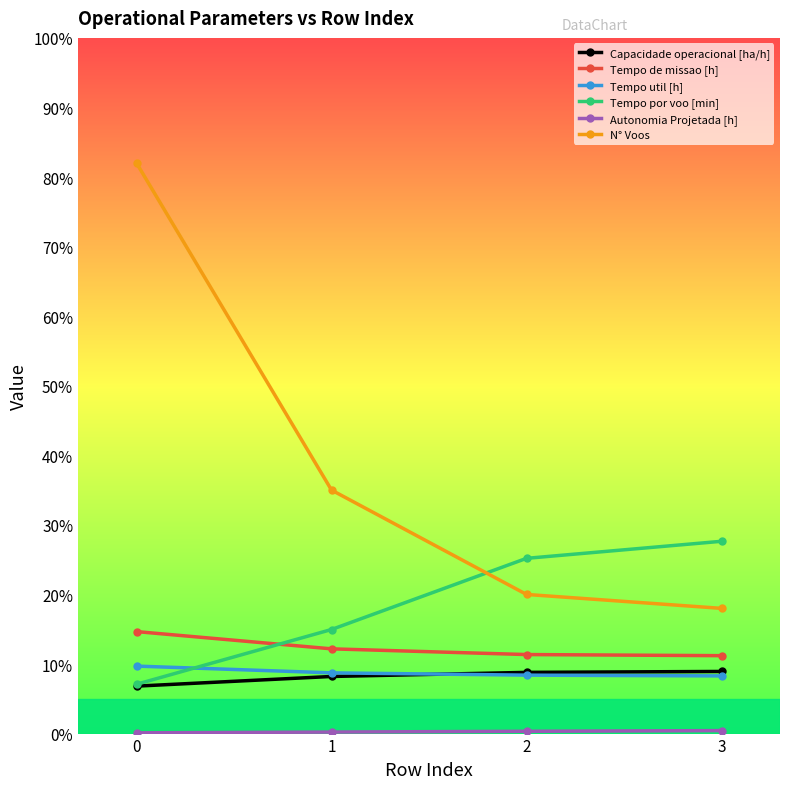

What is the highest value of the Tempo por voo [min] series?

27.6